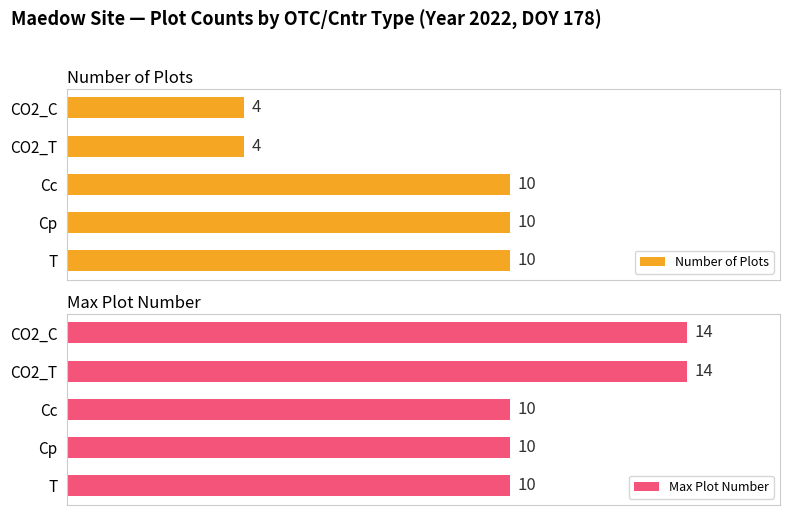

What is the minimum value shown in the chart?

4